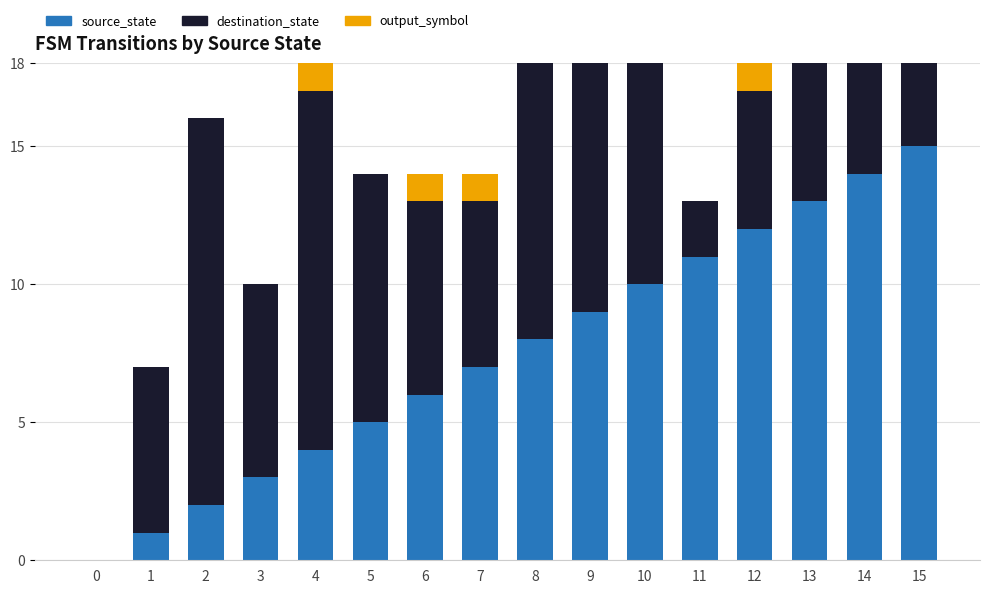

The destination_state series shows 9 at 3. True or false?

False